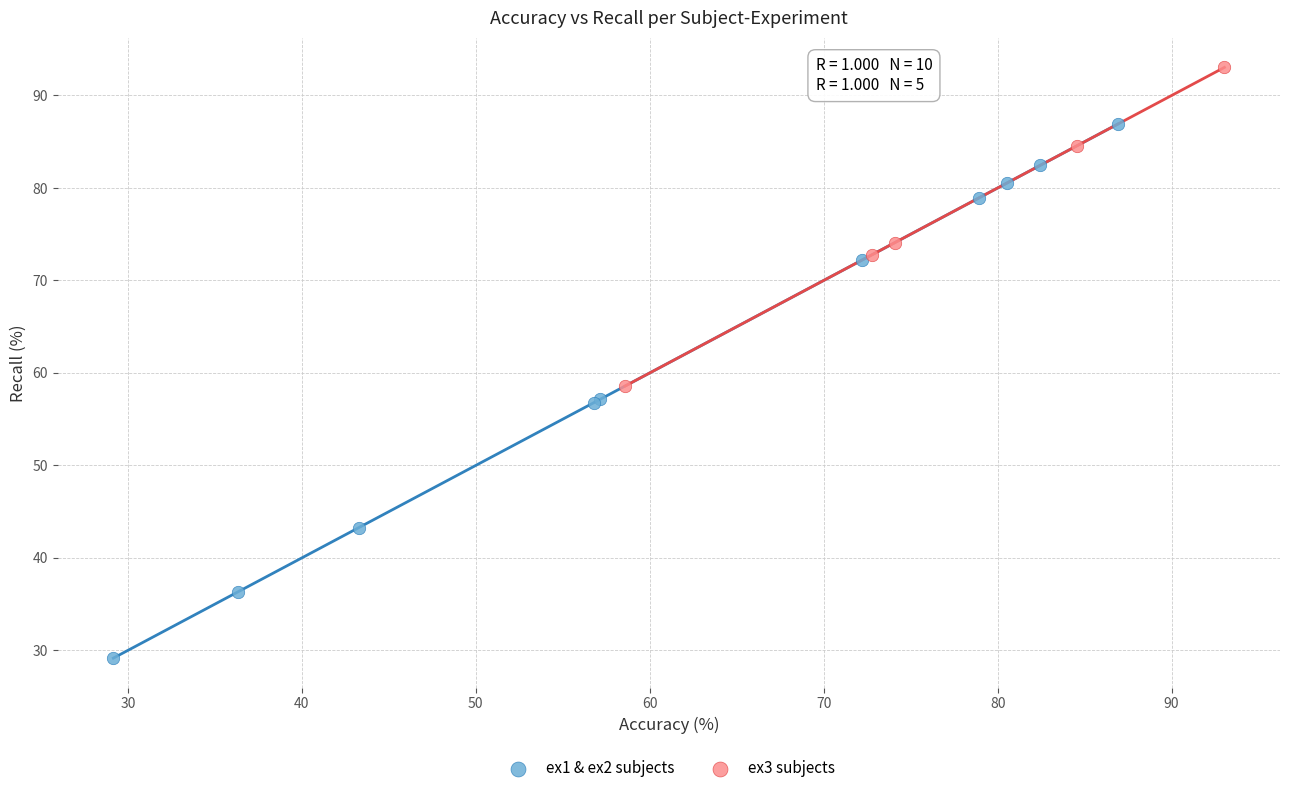

Which series reaches the minimum Y coordinate?

ex1 & ex2 subjects